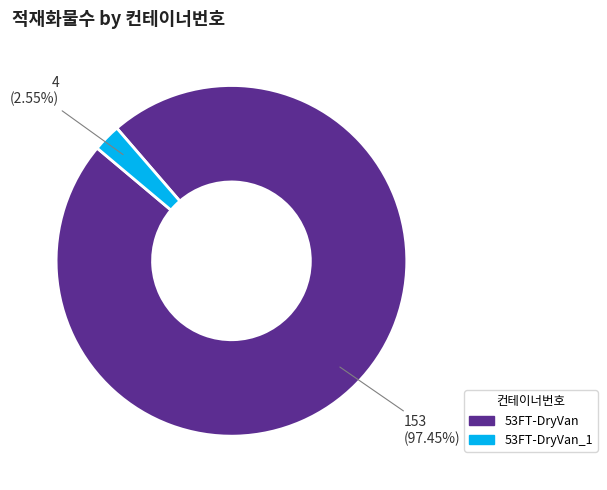

Is there any slice that represents more than half of the pie?

Yes